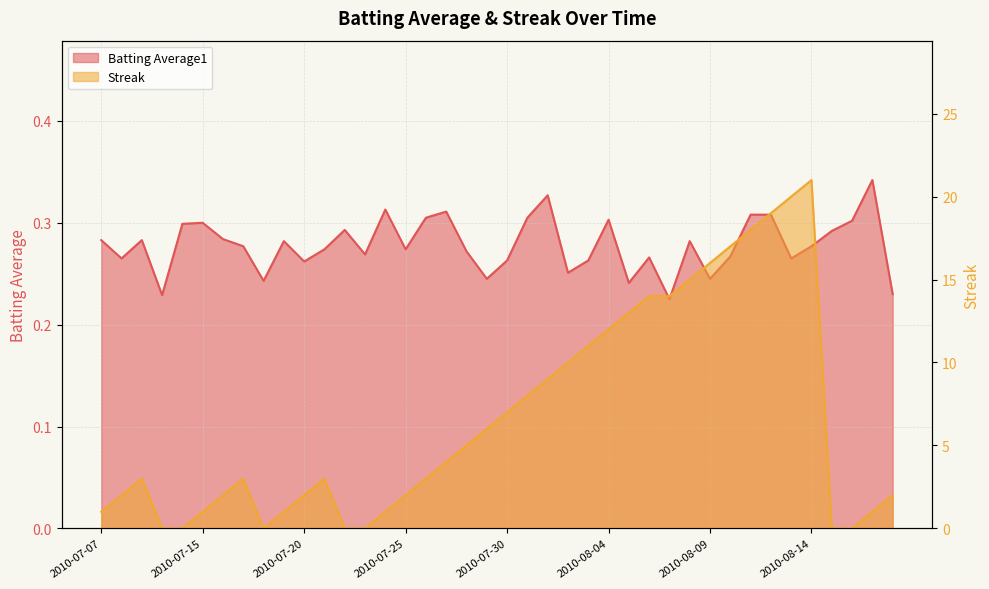

Reading left to right, what are all the values shown in this chart?

Batting Average1: 2010-07-07=0.3	2010-07-08=0.3	2010-07-09=0.3	2010-07-10=0.2	2010-07-11=0.3	2010-07-15=0.3	2010-07-16=0.3	2010-07-17=0.3	2010-07-18=0.2	2010-07-19=0.3	2010-07-20=0.3	2010-07-21=0.3	2010-07-22=0.3	2010-07-23=0.3	2010-07-24=0.3	2010-07-25=0.3	2010-07-26=0.3	2010-07-27=0.3	2010-07-28=0.3	2010-07-29=0.2	2010-07-30=0.3	2010-07-31=0.3	2010-08-01=0.3	2010-08-02=0.3	2010-08-03=0.3	2010-08-04=0.3	2010-08-05=0.2	2010-08-06=0.3	2010-08-07=0.2	2010-08-08=0.3	2010-08-09=0.2	2010-08-10=0.3	2010-08-11=0.3	2010-08-12=0.3	2010-08-13=0.3	2010-08-14=0.3	2010-08-15=0.3	2010-08-16=0.3	2010-08-17=0.3	2010-08-18=0.2
Streak: 2010-07-07=1.0	2010-07-08=2.0	2010-07-09=3.0	2010-07-10=0.0	2010-07-11=0.0	2010-07-15=1.0	2010-07-16=2.0	2010-07-17=3.0	2010-07-18=0.0	2010-07-19=1.0	2010-07-20=2.0	2010-07-21=3.0	2010-07-22=0.0	2010-07-23=0.0	2010-07-24=1.0	2010-07-25=2.0	2010-07-26=3.0	2010-07-27=4.0	2010-07-28=5.0	2010-07-29=6.0	2010-07-30=7.0	2010-07-31=8.0	2010-08-01=9.0	2010-08-02=10.0	2010-08-03=11.0	2010-08-04=12.0	2010-08-05=13.0	2010-08-06=14.0	2010-08-07=14.0	2010-08-08=15.0	2010-08-09=16.0	2010-08-10=17.0	2010-08-11=18.0	2010-08-12=19.0	2010-08-13=20.0	2010-08-14=21.0	2010-08-15=0.0	2010-08-16=0.0	2010-08-17=1.0	2010-08-18=2.0